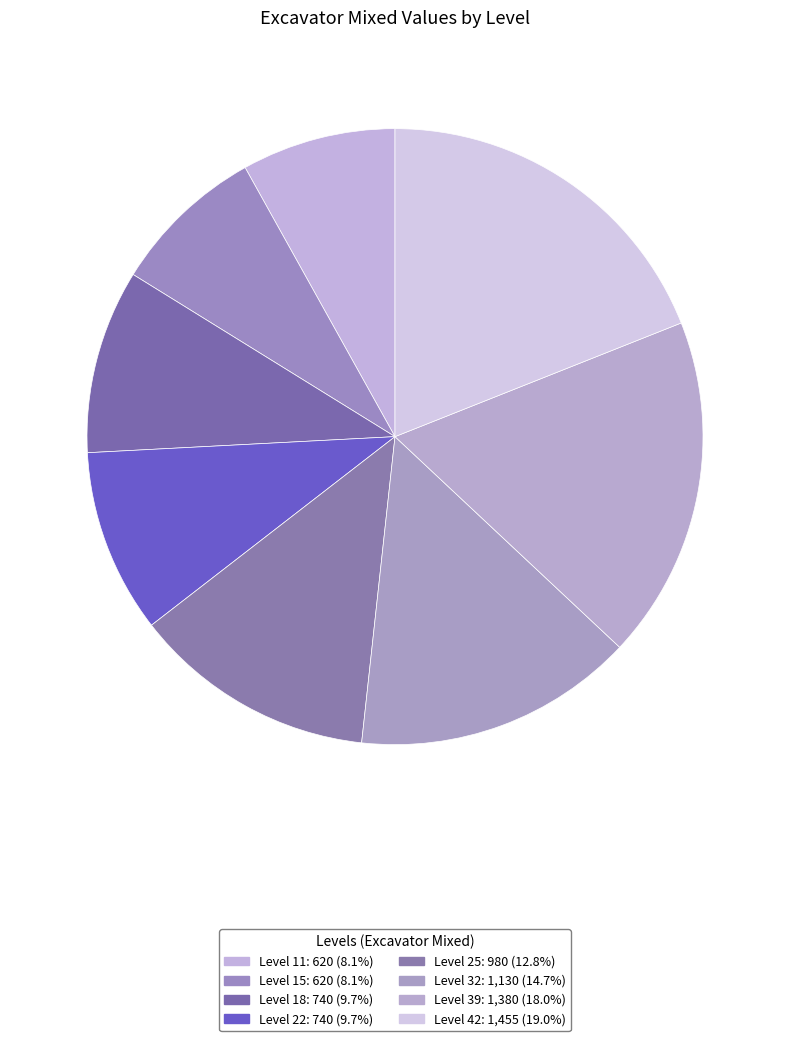

How many slices are in this pie chart?

8